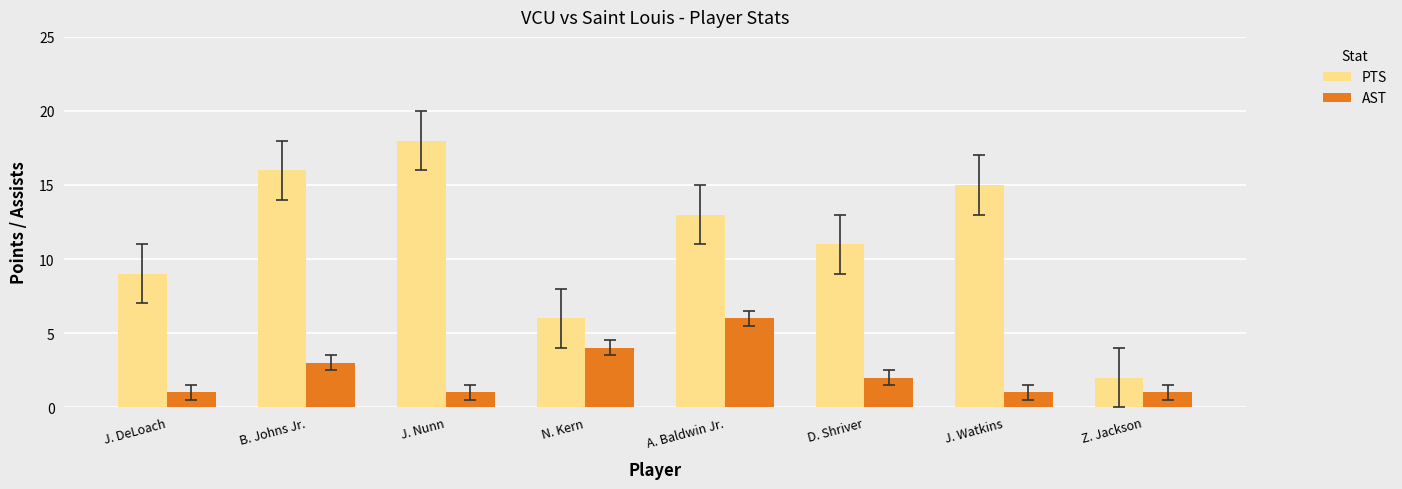

What is the approximate value of PTS at D. Shriver, to the nearest 5?

10